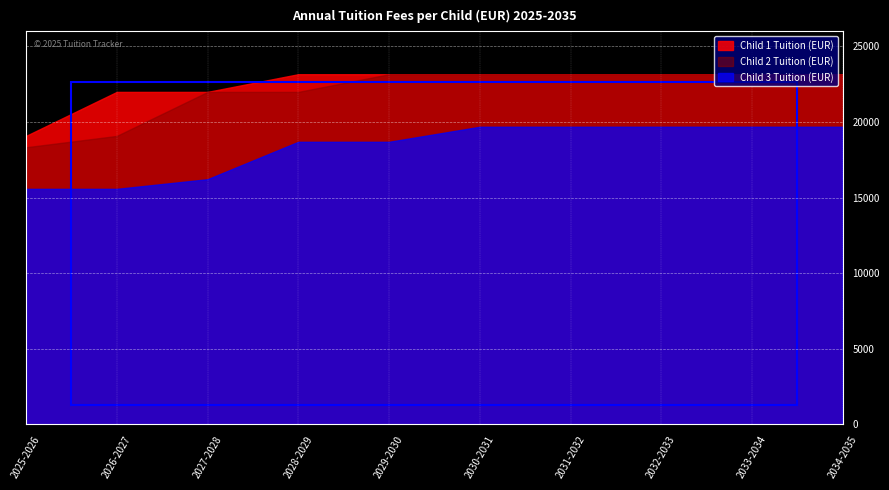

Which category has the highest value in the Child 2 Tuition (EUR) series?

2029-2030